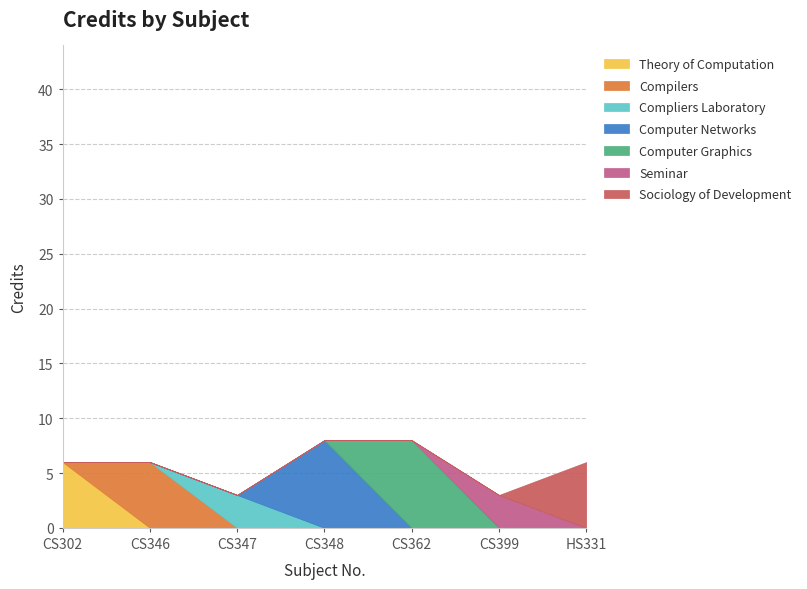

What is the difference between the maximum and minimum values?

5